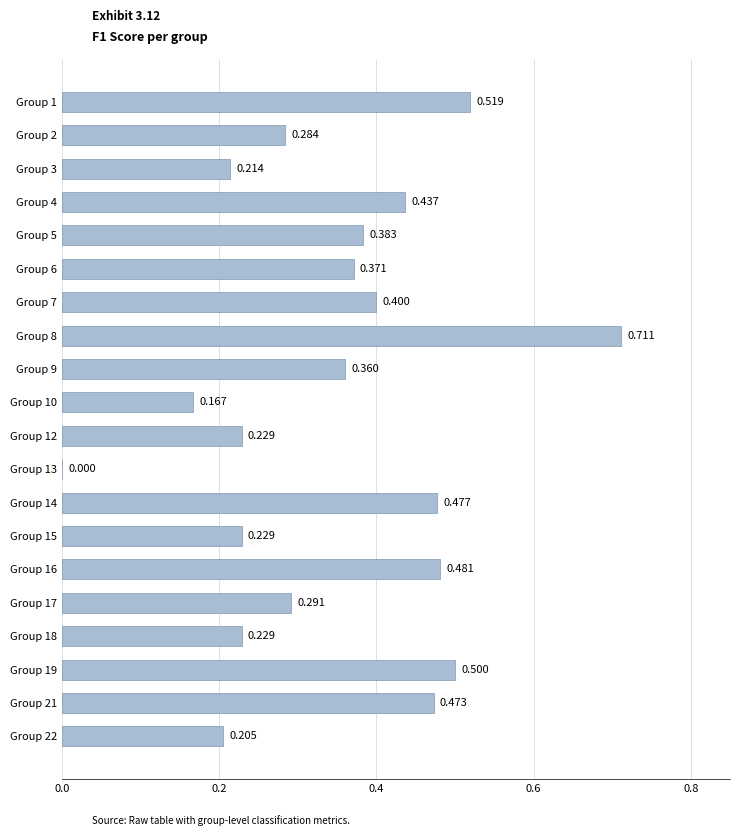

Are the bars horizontal?

Yes